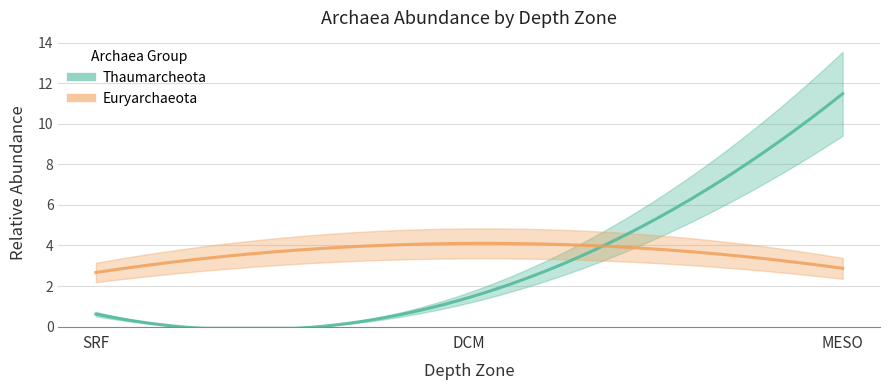

At which category is the sum across all series the highest?

MESO